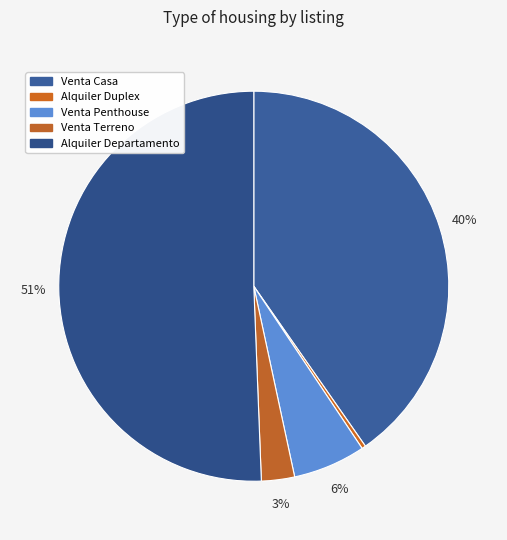

The Venta Casa slice represents 54% of the pie. True or false?

False